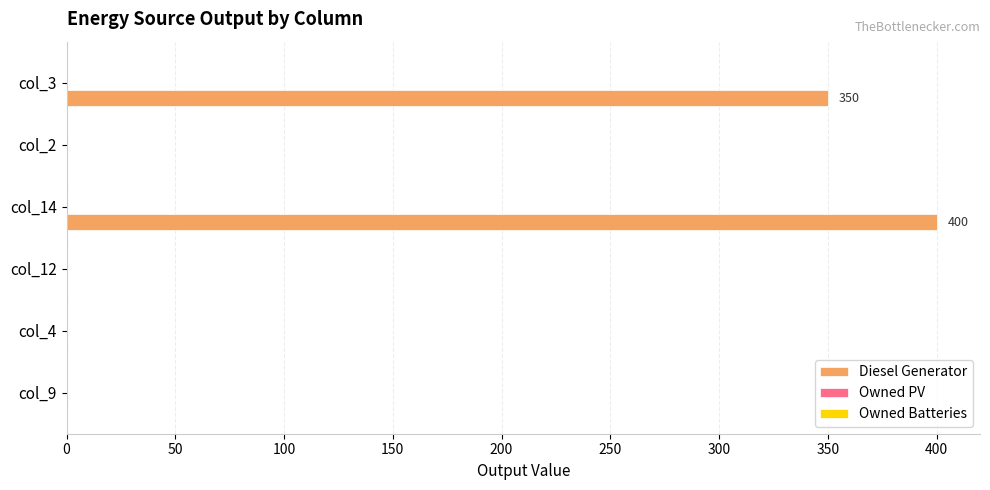

Reading bottom to top, what are all the values shown in this chart?

col_9=0	col_4=0	col_12=0	col_14=400	col_2=0	col_3=350